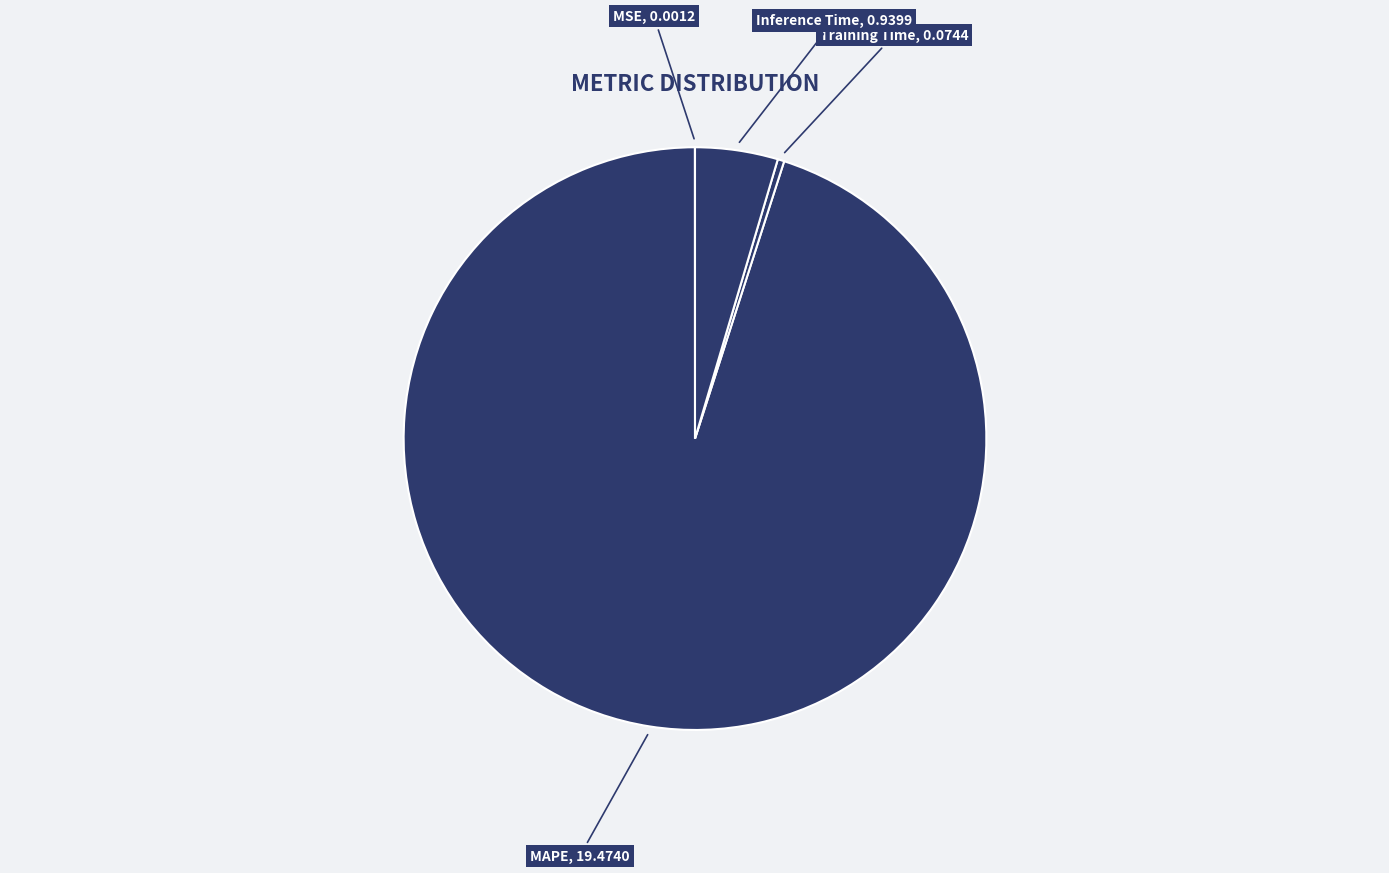

Is the sum of MAPE and Inference Time greater than half?

Yes